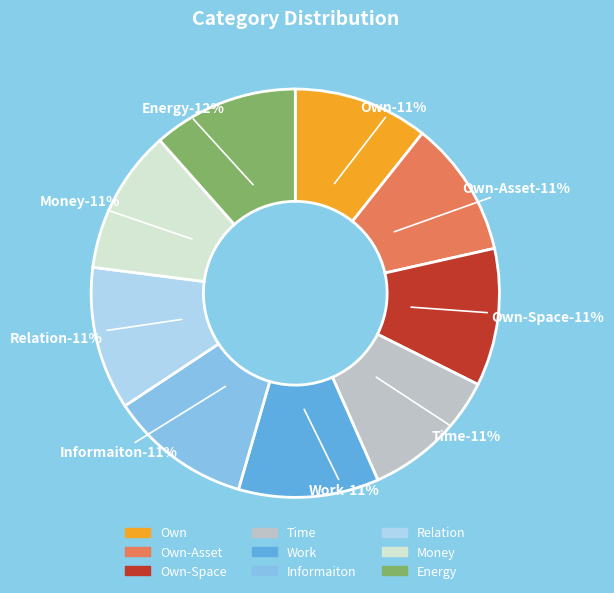

What percentage is the Energy slice, to the nearest percent?

12%